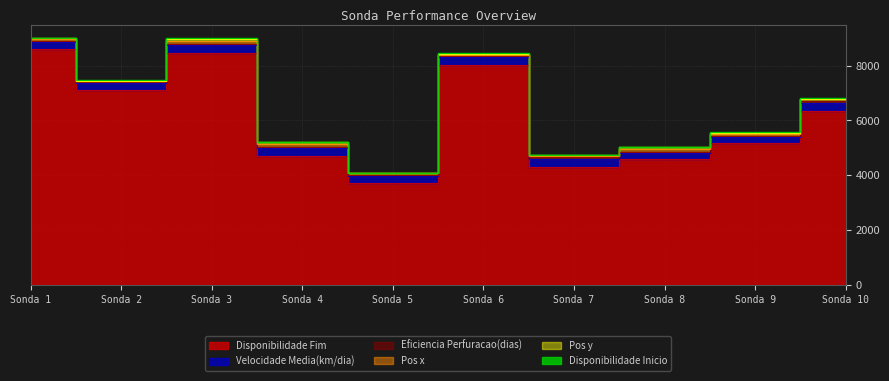

Which series has the widest spread of values?

Disponibilidade Fim